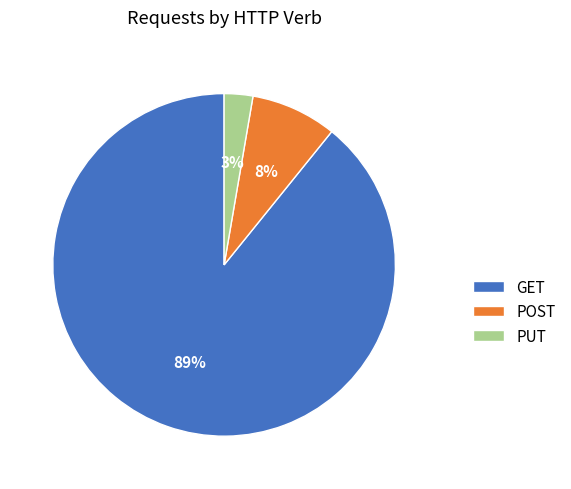

Which has a higher value, PUT or GET?

GET